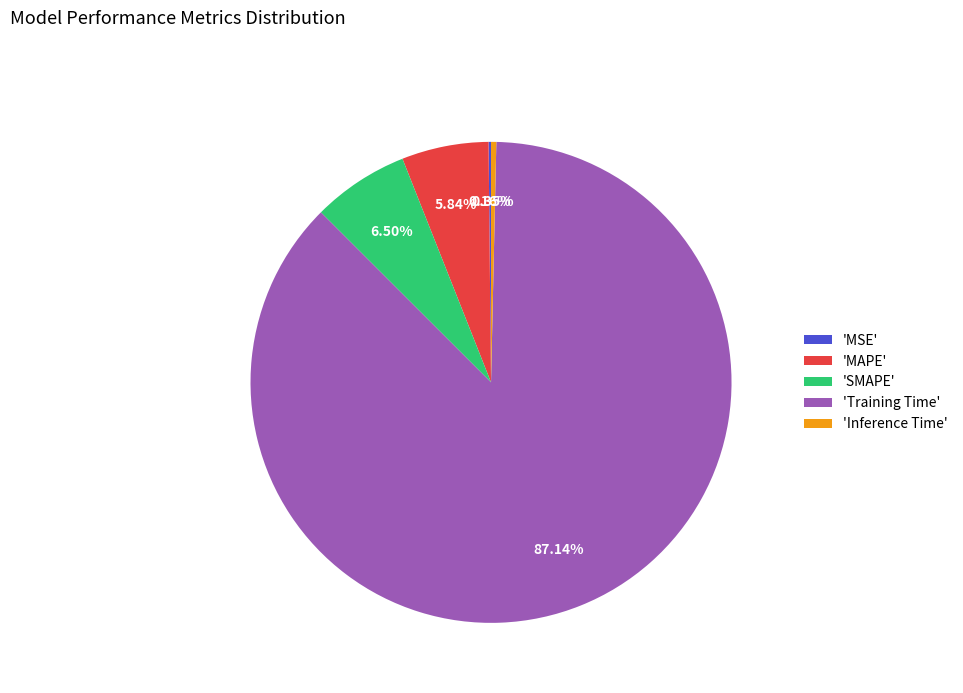

Which has a higher value, 'MAPE' or 'SMAPE'?

'SMAPE'